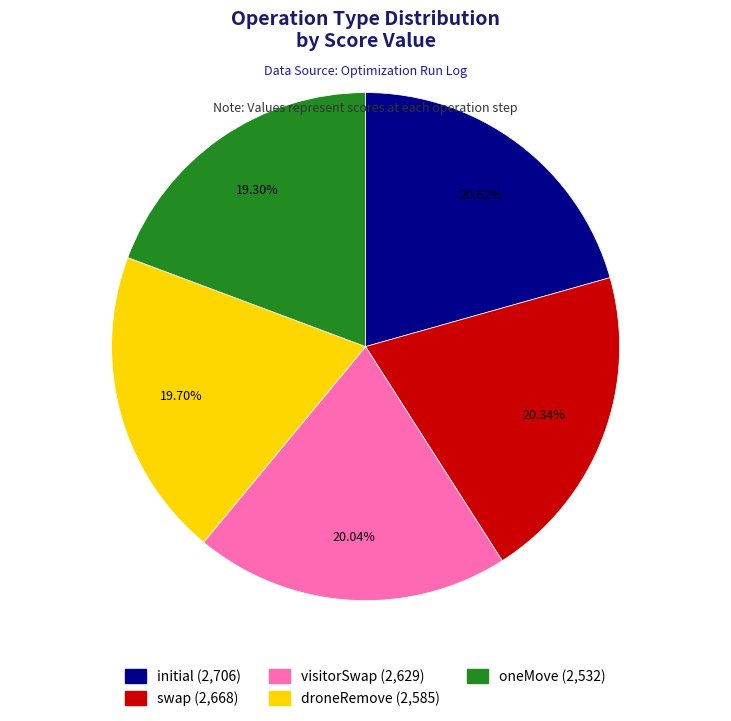

Combined, do visitorSwap and droneRemove account for over 50%?

No